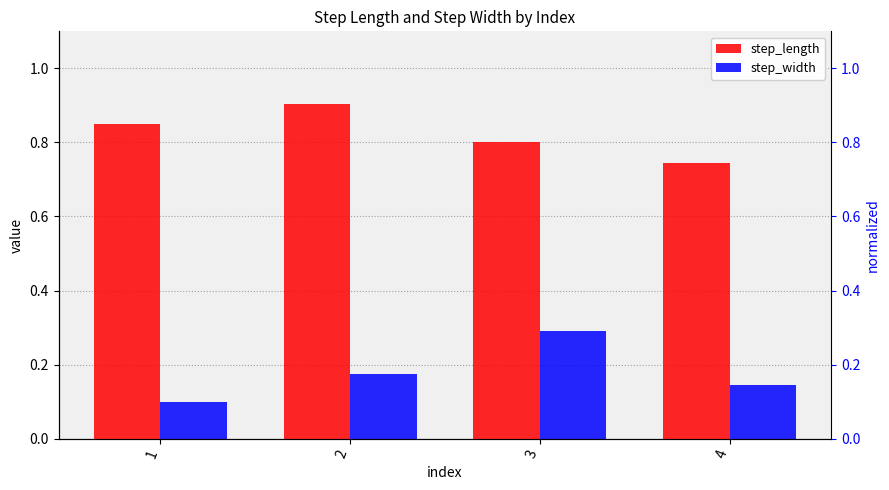

Which series has the largest total across all categories?

step_length